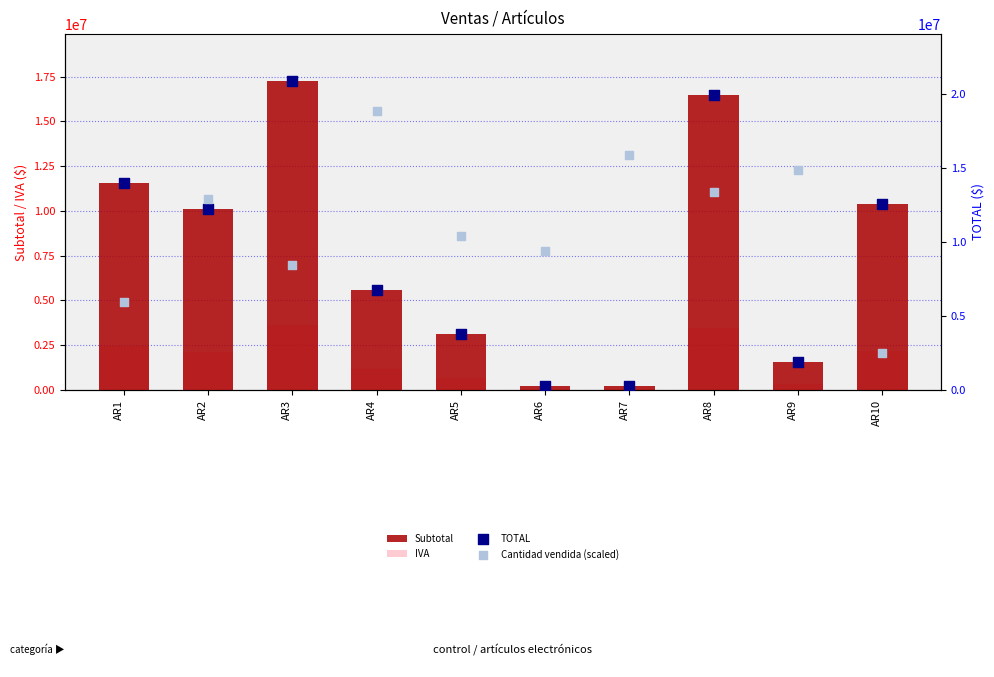

At how many categories does at least one series exceed 4450510?

10